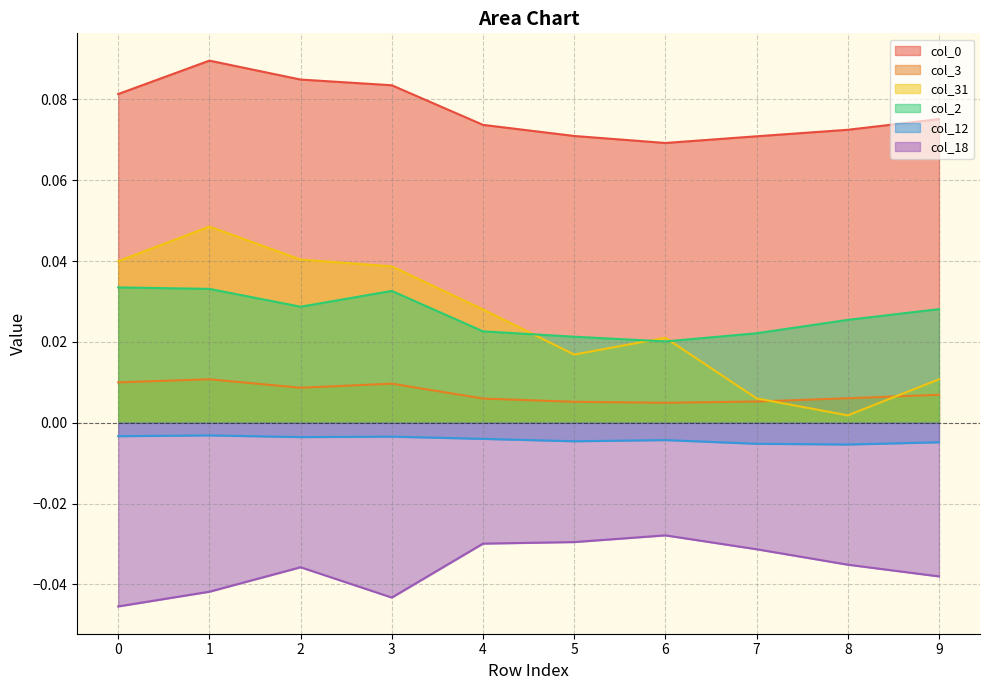

The value of col_31 at 5 is 0.0. True or false?

False